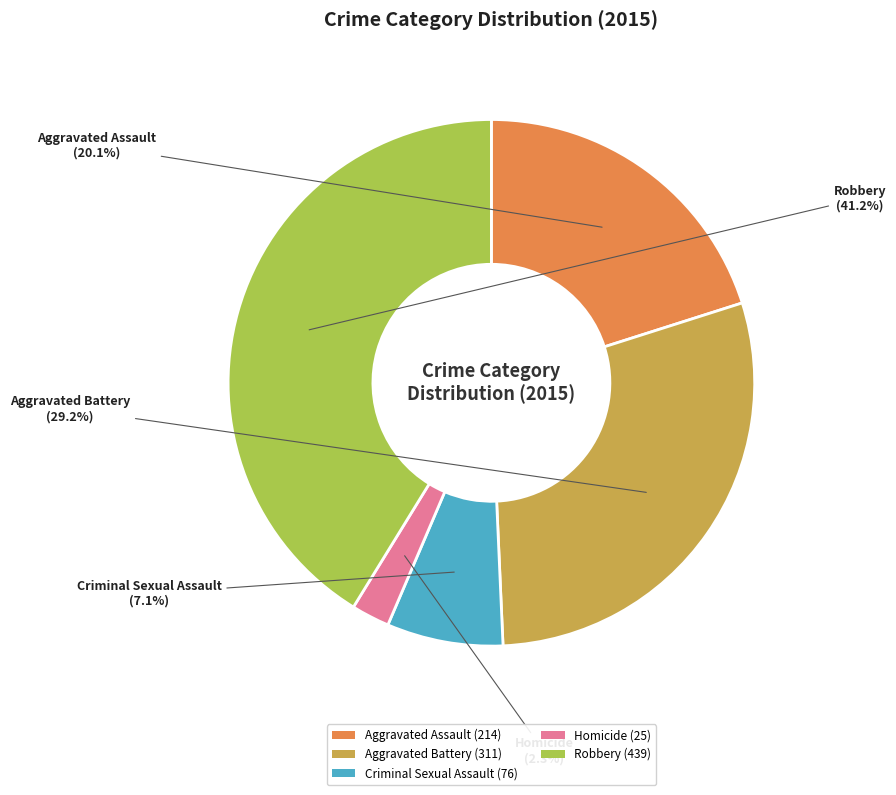

Does any single category account for the majority?

No